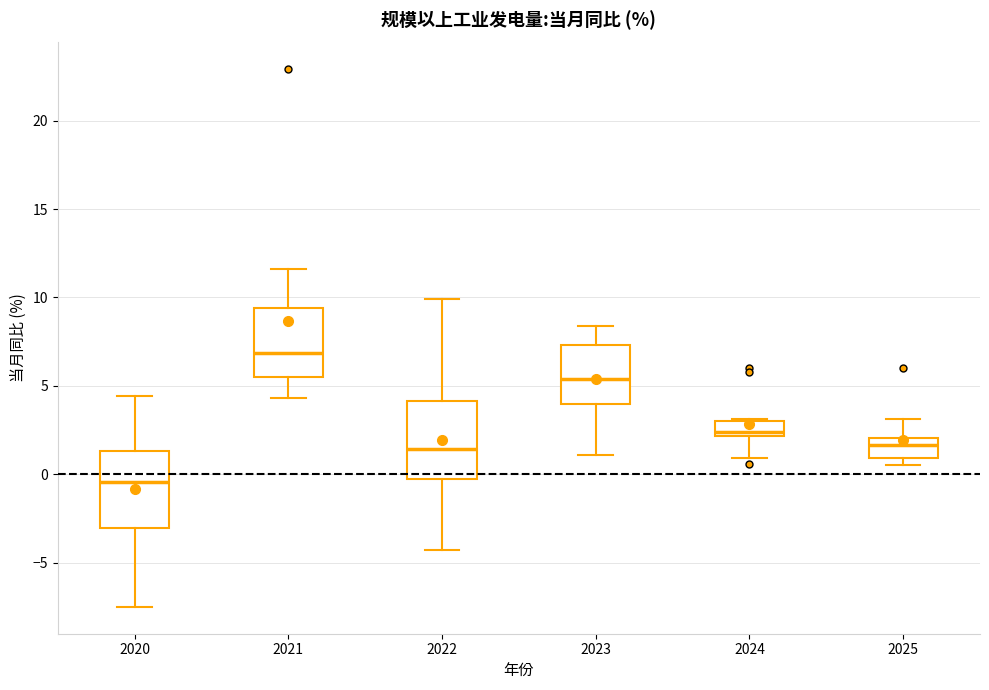

Reading left to right, read every box against the y-axis: the position of its median line, the range the box covers, and the ends of its whiskers. The values are not printed on the chart, so give them approximately, as read against the axis.

2020: median -0.5, box -3.0 to 1.5, whiskers -7.5 to 4.5
2021: median 7.0, box 5.5 to 9.5, whiskers 4.5 to 11.5
2022: median 1.5, box -0.5 to 4.0, whiskers -4.5 to 10.0
2023: median 5.5, box 4.0 to 7.5, whiskers 1.0 to 8.5
2024: median 2.5, box 2.0 to 3.0, whiskers 1.0 to 3.0
2025: median 1.5, box 1.0 to 2.0, whiskers 0.5 to 3.0